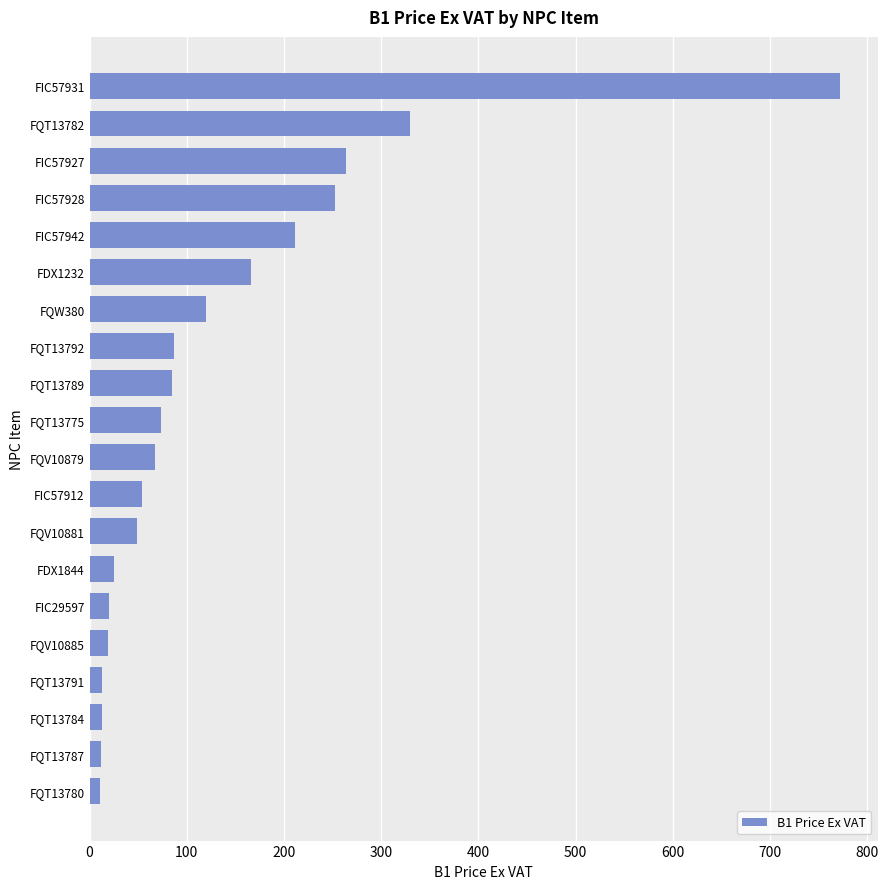

What is the sum of all values?

2642.4